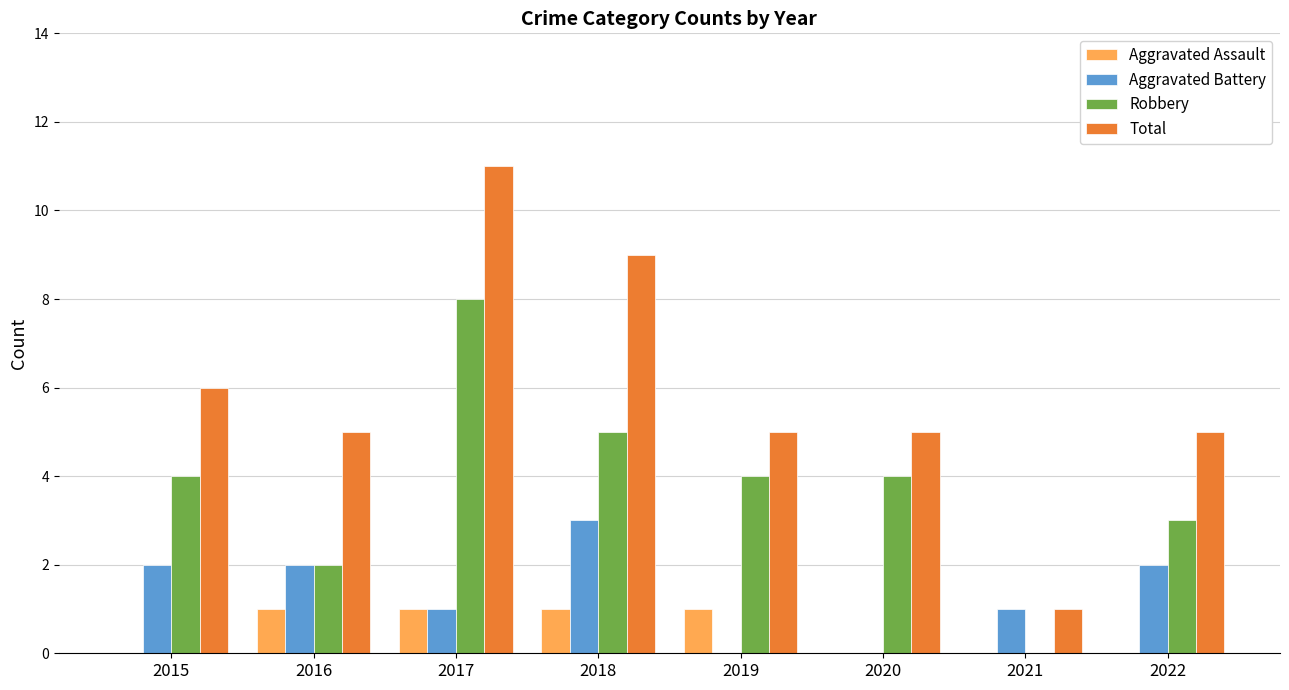

Count the number of data series in this chart.

4